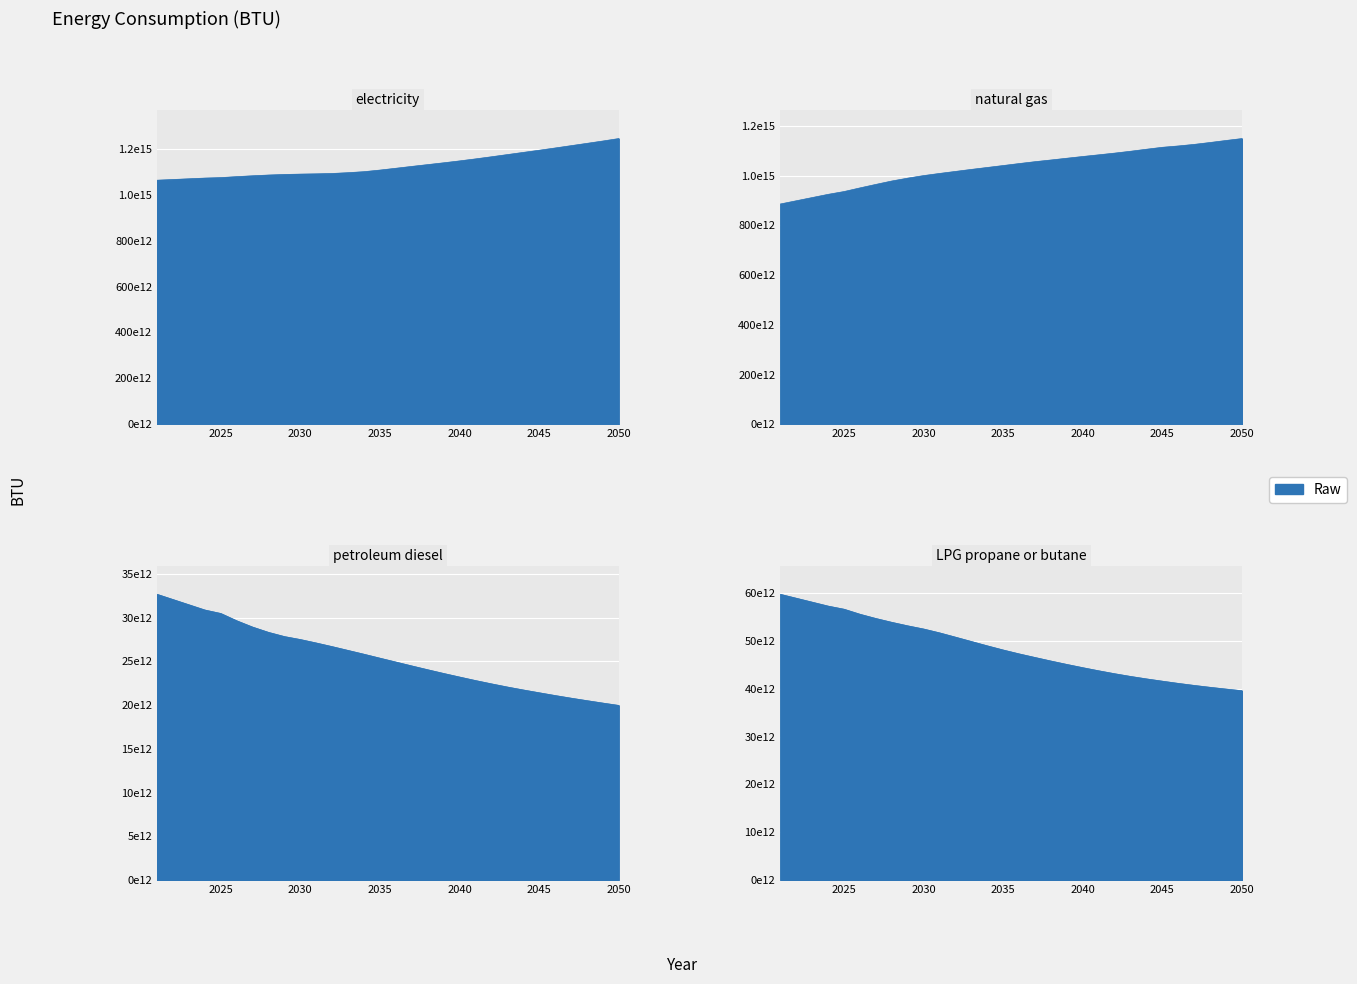

How many lines are shown in the chart?

4